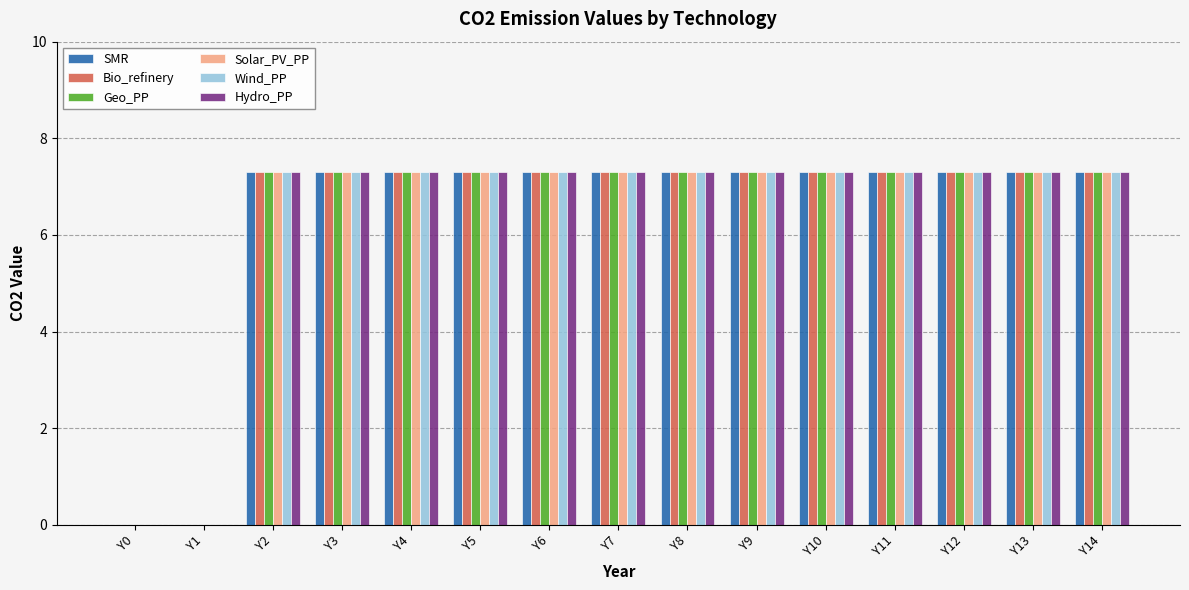

What is the total value across all series at Y4?

43.8